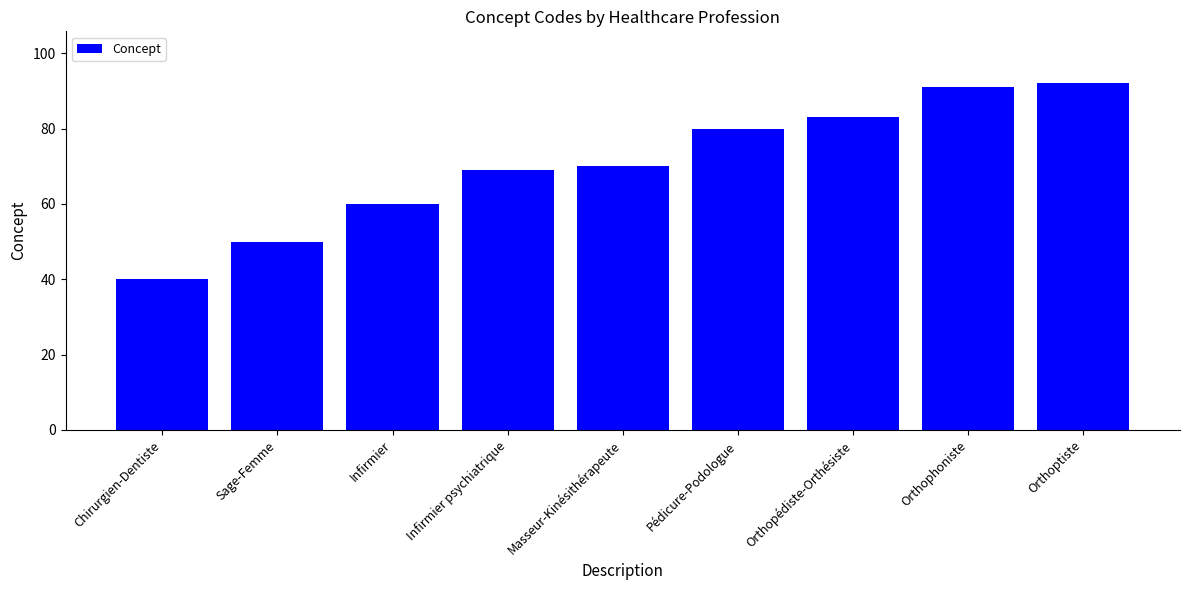

At which label is the value closest to 66?

Infirmier psychiatrique